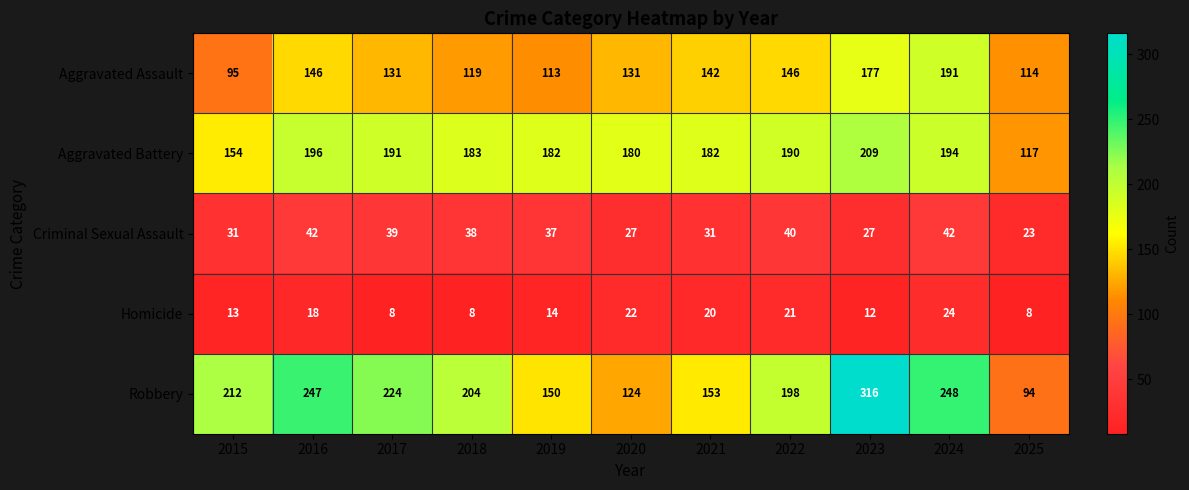

What is the difference between the highest and lowest values at 2017?

216